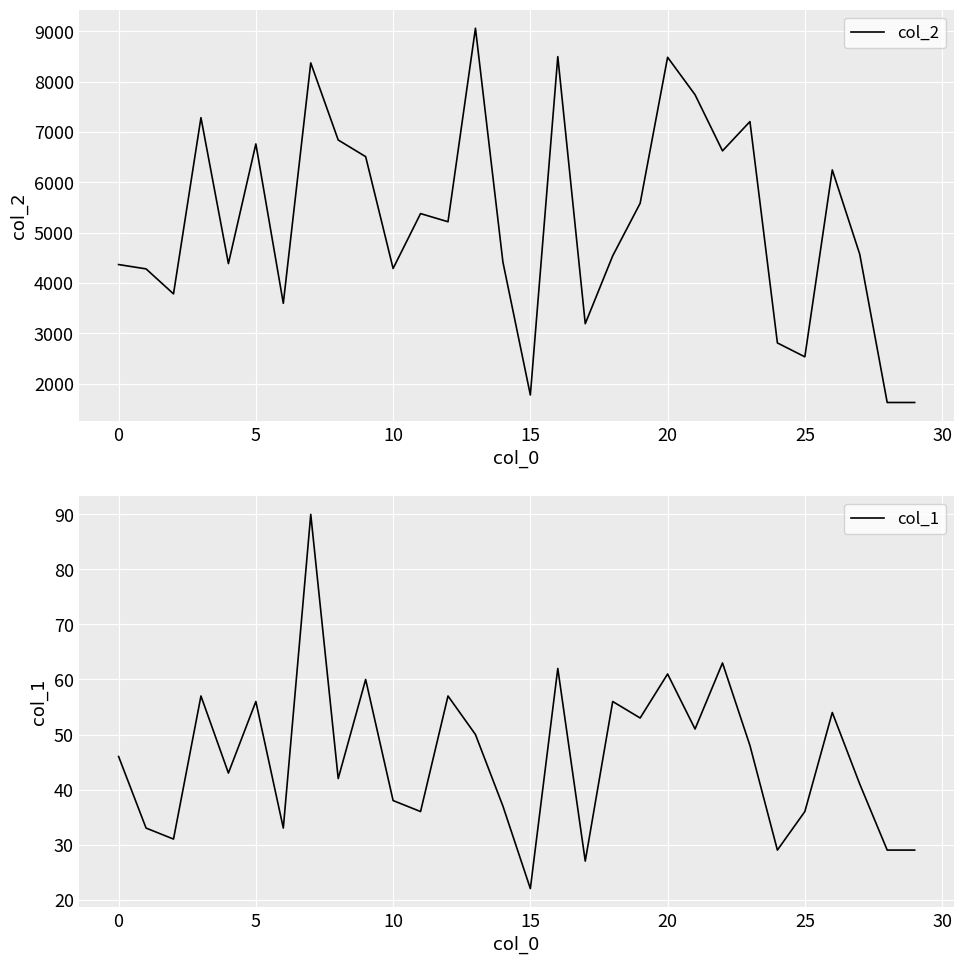

Rank the series by their average value, from highest to lowest.

col_2, col_1